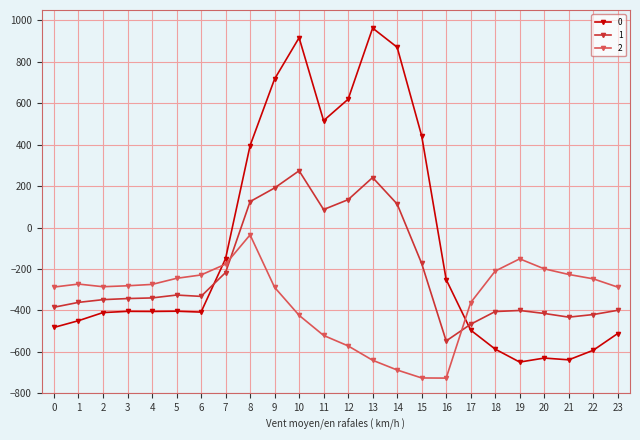

The 1 series shows -547.3 at 16. True or false?

True